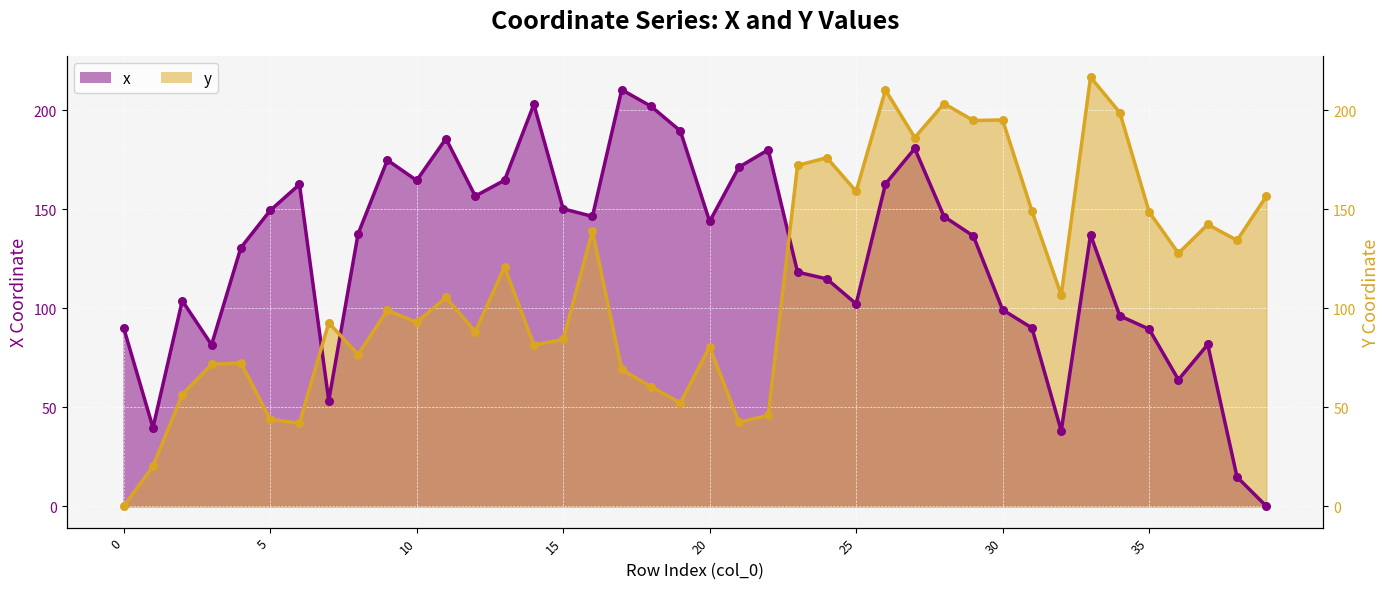

Which series has the widest spread of Y values?

y